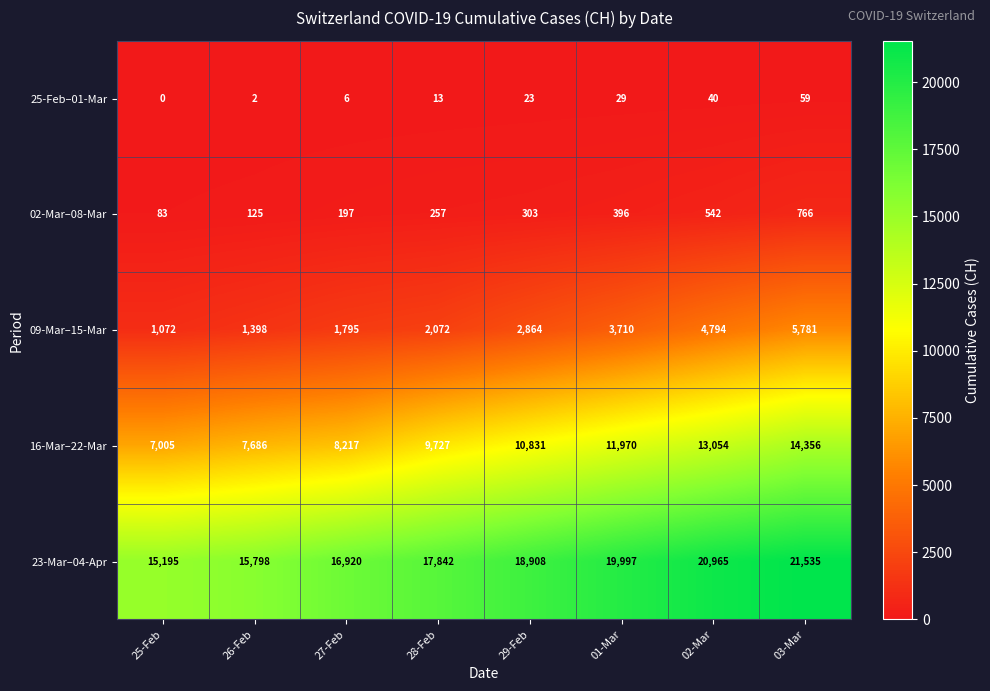

The 09-Mar–15-Mar series shows 3710 at 01-Mar. True or false?

True